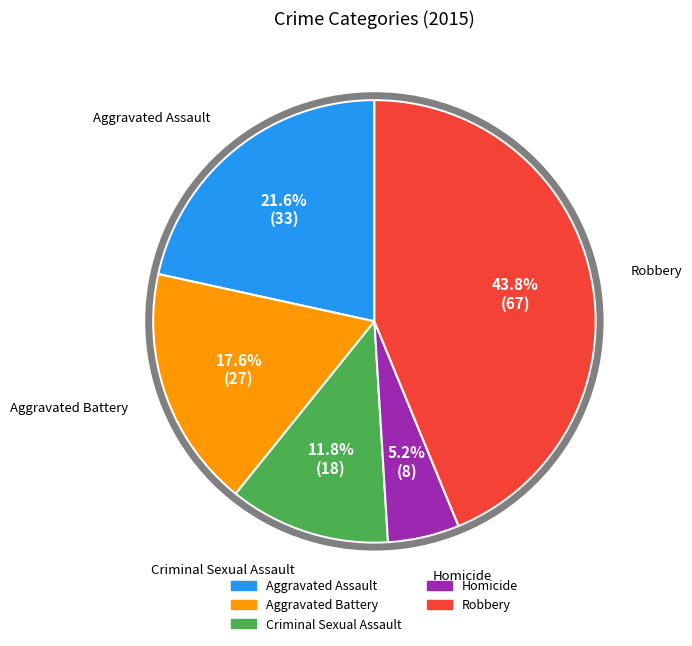

Rank the categories by value from highest to lowest.

Robbery, Aggravated Assault, Aggravated Battery, Criminal Sexual Assault, Homicide